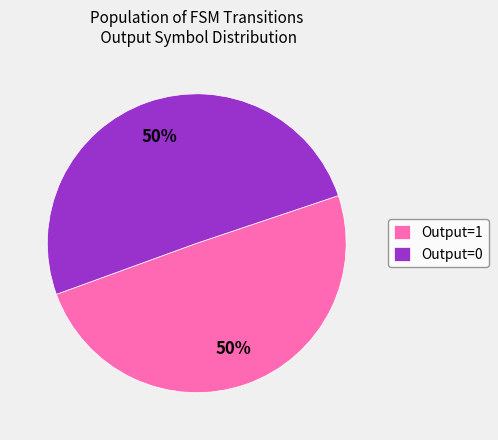

Is the sum of Output=1 and Output=0 greater than half?

Yes